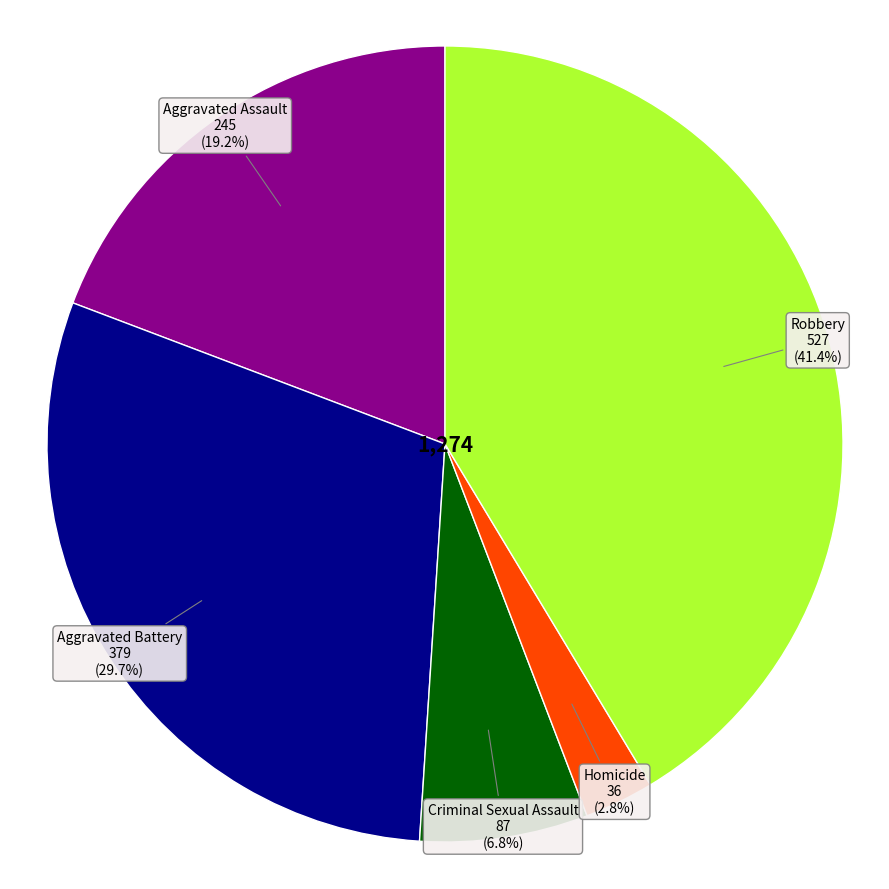

What percentage is the Robbery slice, to the nearest percent?

41%